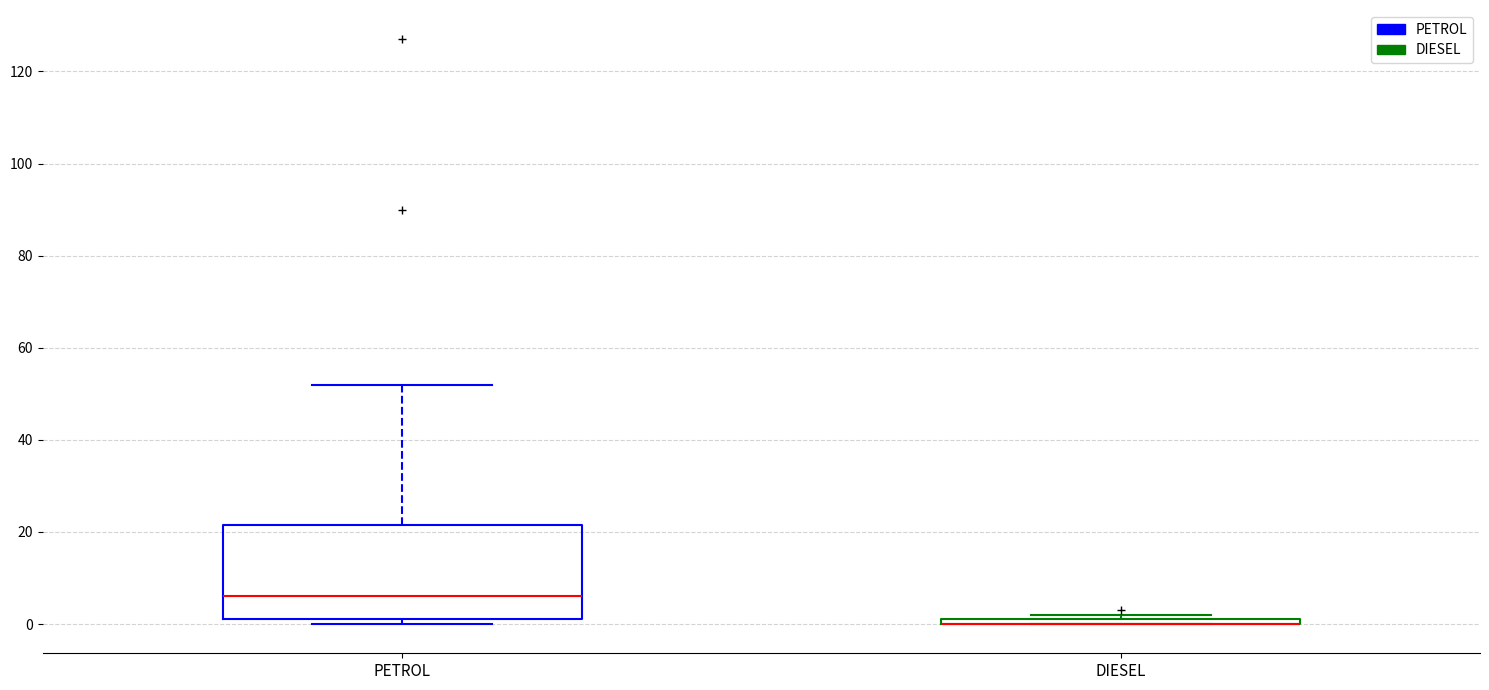

Where is the lower edge of the box for DIESEL on the y-axis? The values are not printed on the chart, so give them approximately, as read against the axis.

0